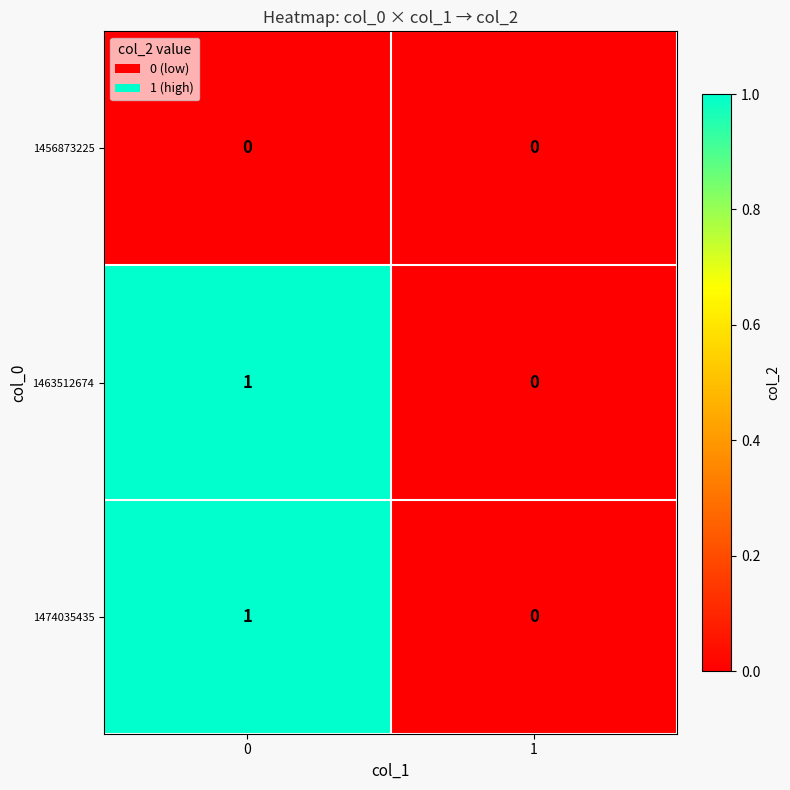

Reading left to right, list all the values displayed in this chart.

1456873225: 0=0	1=0
1463512674: 0=1	1=0
1474035435: 0=1	1=0